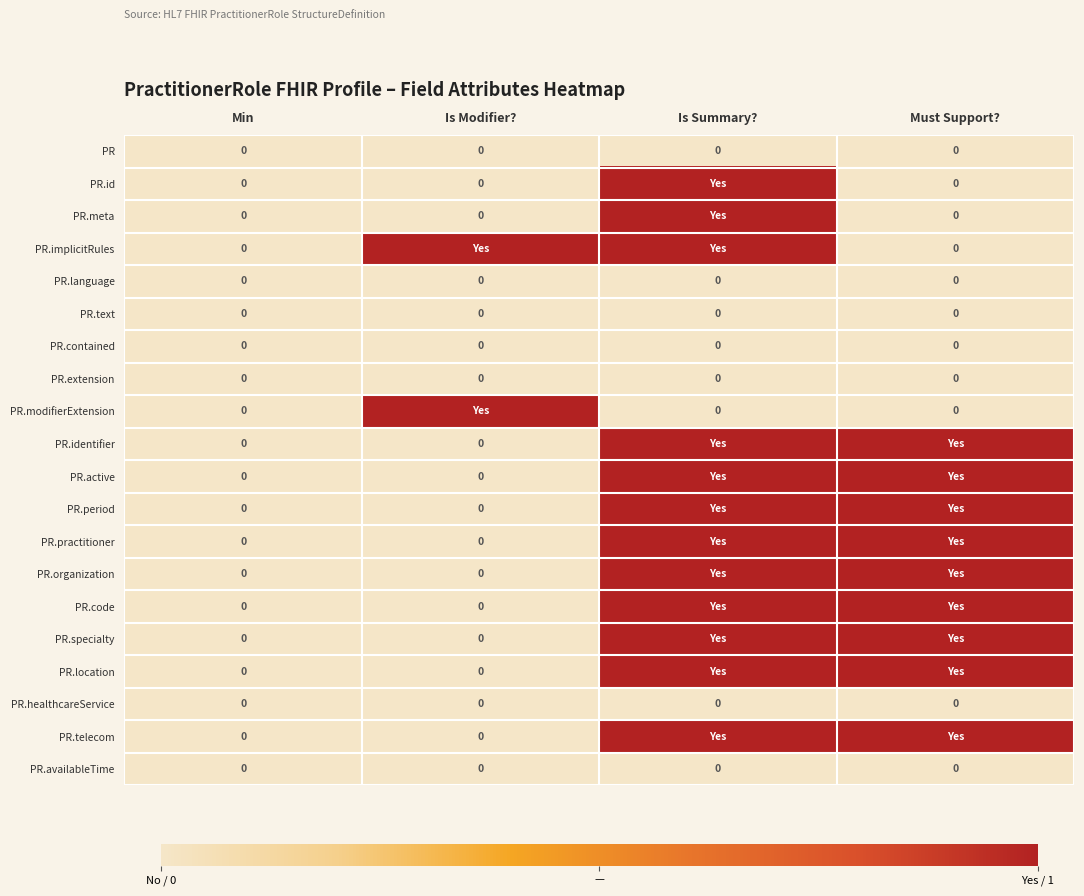

Is it true that PR.contained equals 0 at Is Summary??

True